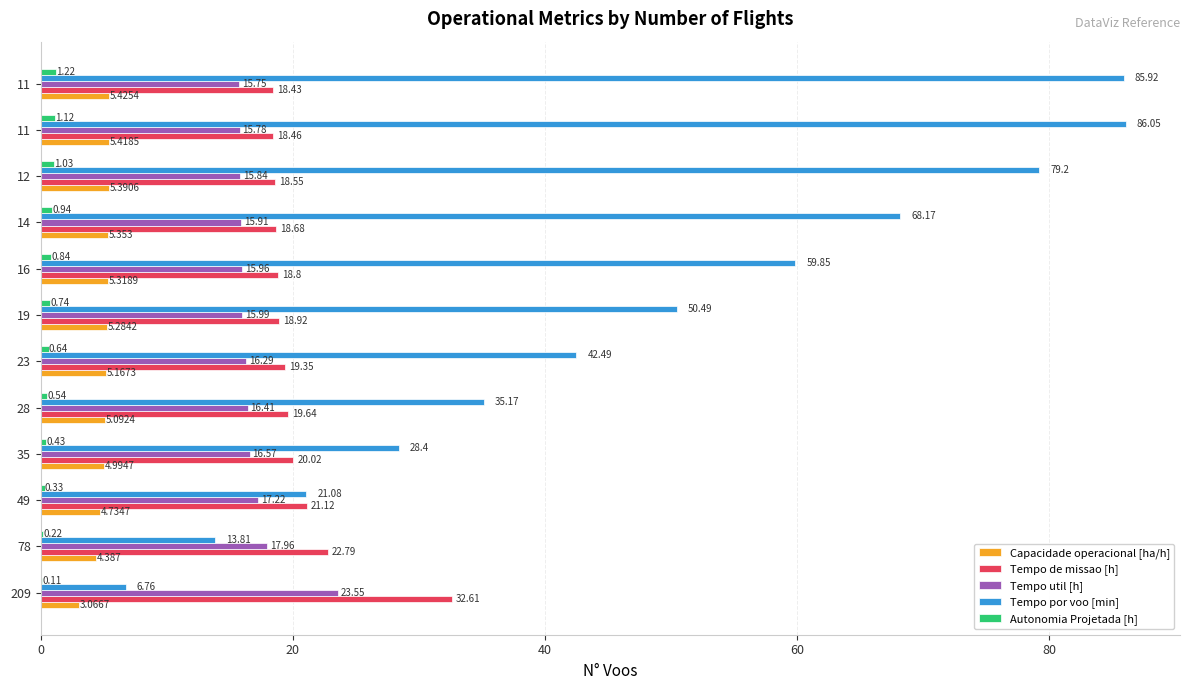

What are all the series names shown in the legend?

Capacidade operacional [ha/h], Tempo de missao [h], Tempo util [h], Tempo por voo [min], Autonomia Projetada [h]